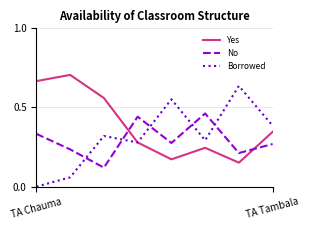

How many series are shown in this chart?

3